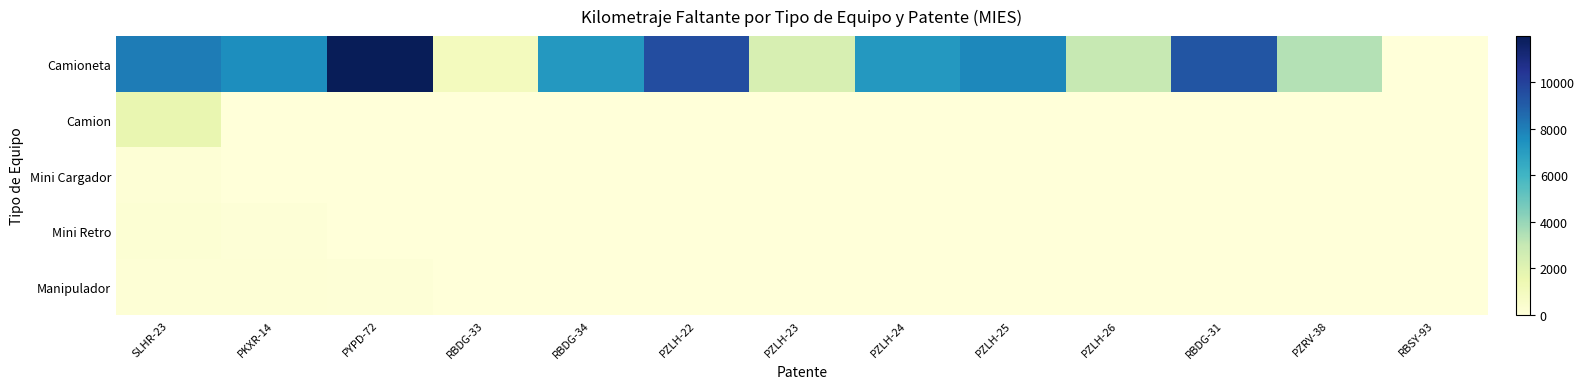

How many categories are shown in the chart?

13